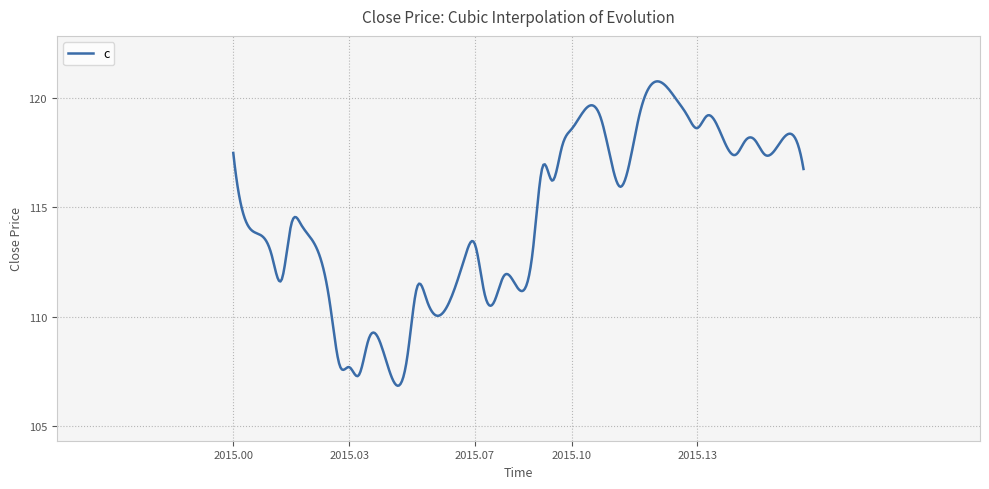

What is the smallest value displayed?

106.8